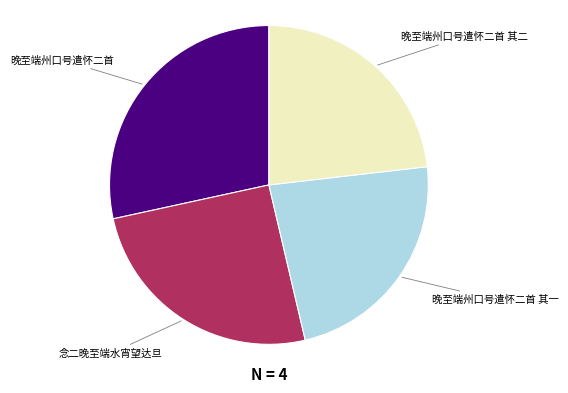

Does any single category account for the majority?

No